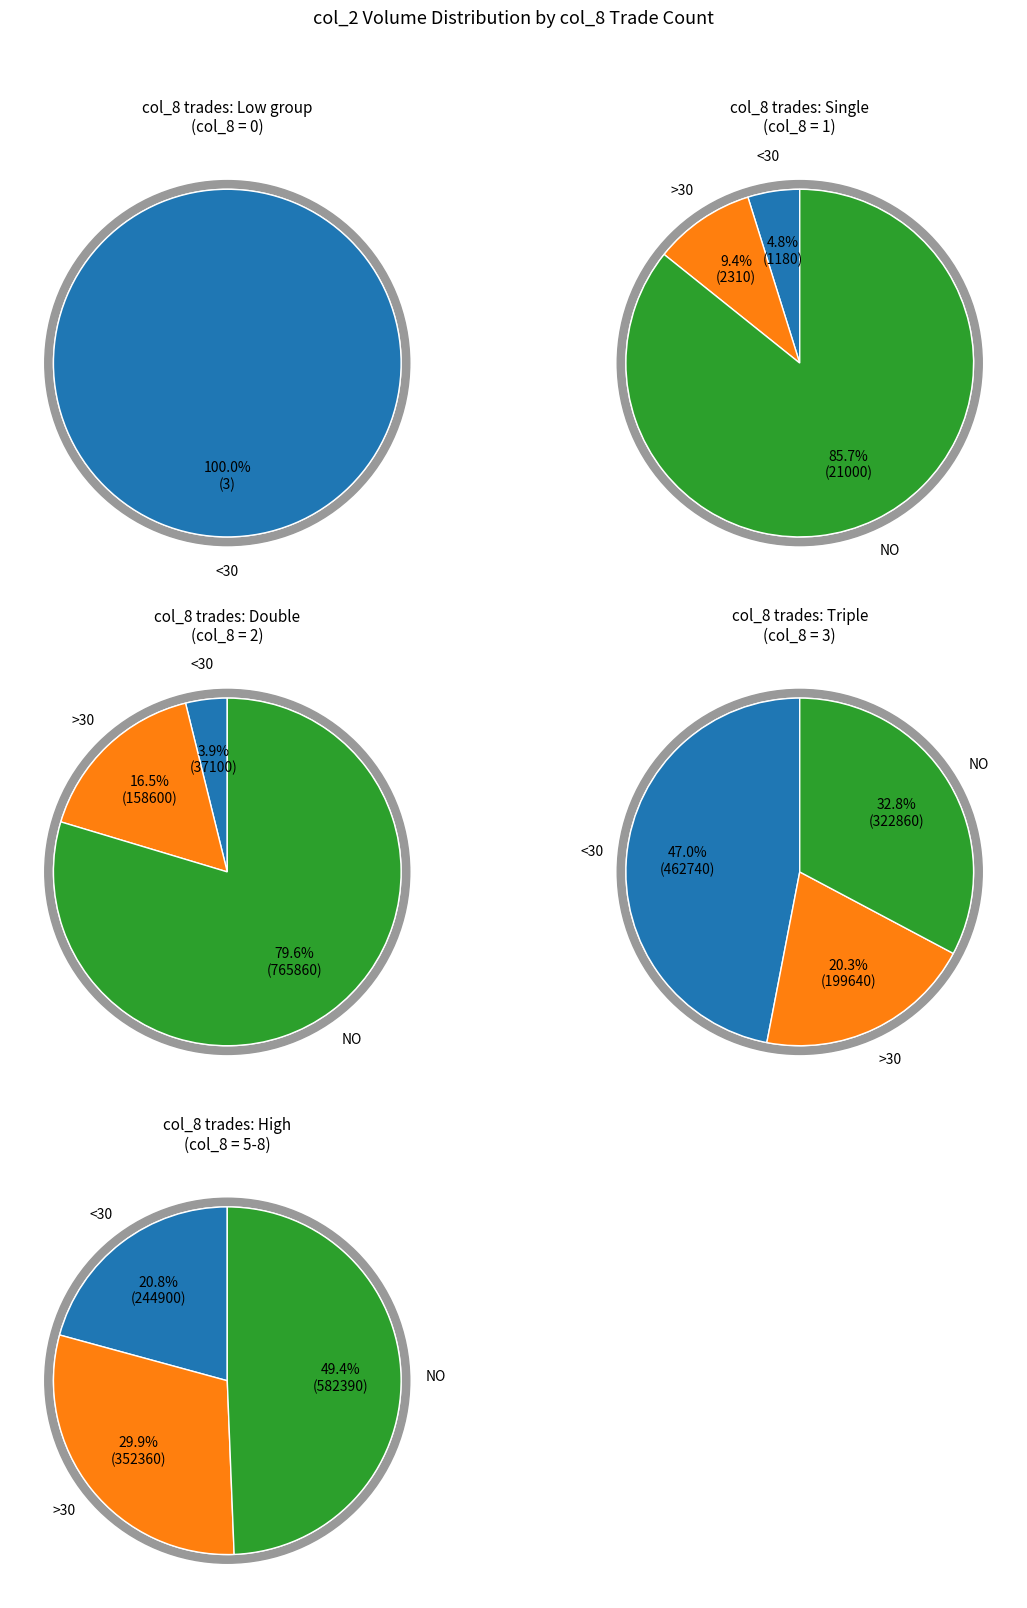

How much of the chart is everything except 2?

59.1%